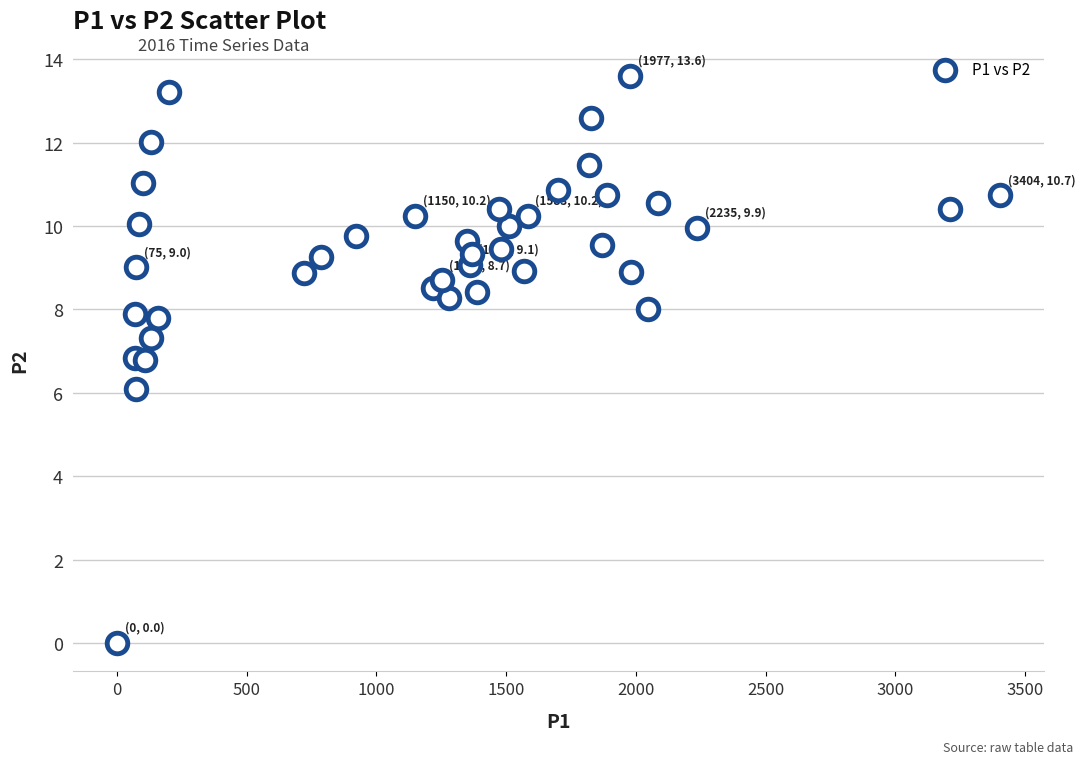

What is the range of X values (max minus min)?

3403.9